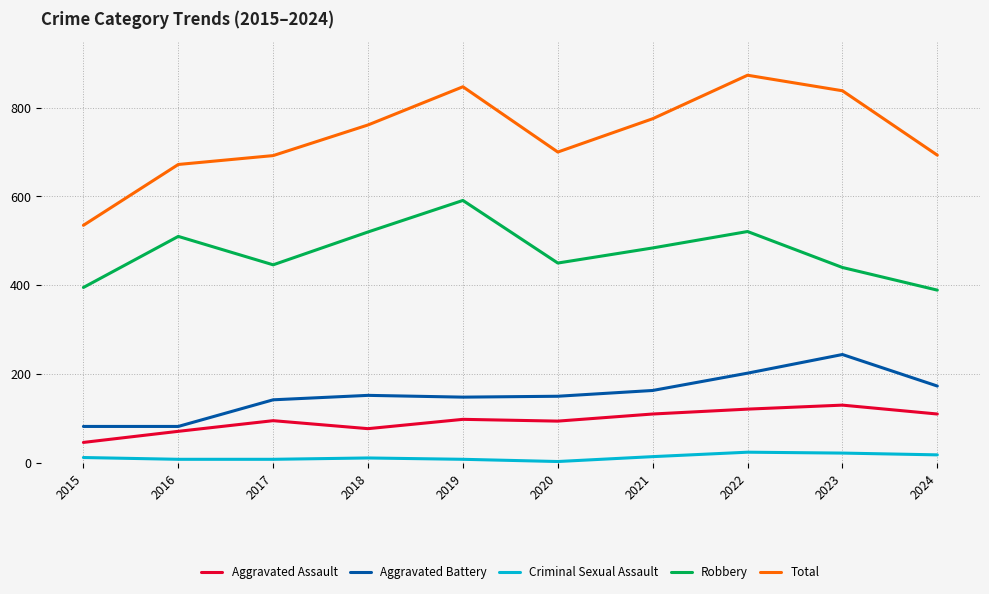

True or false: Total and Aggravated Assault cross at least once.

False